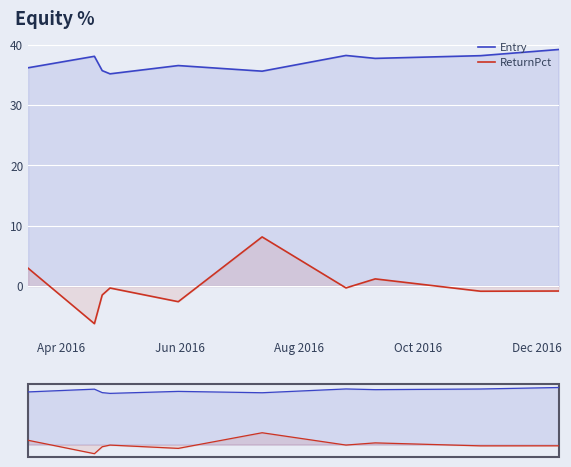

What are all the series names shown in the legend?

Entry, ReturnPct